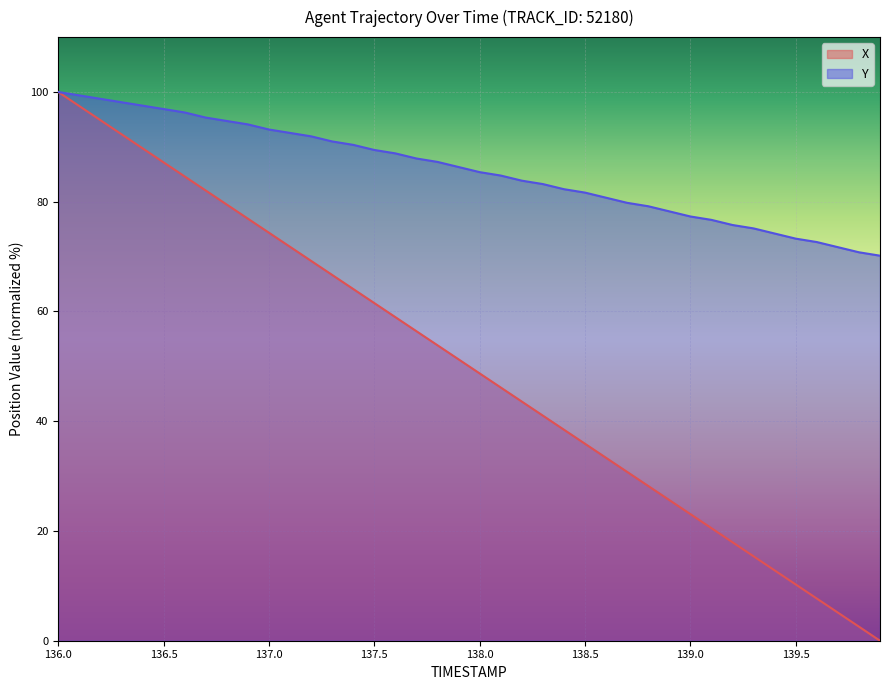

What is the average value of the Y series?

85.7